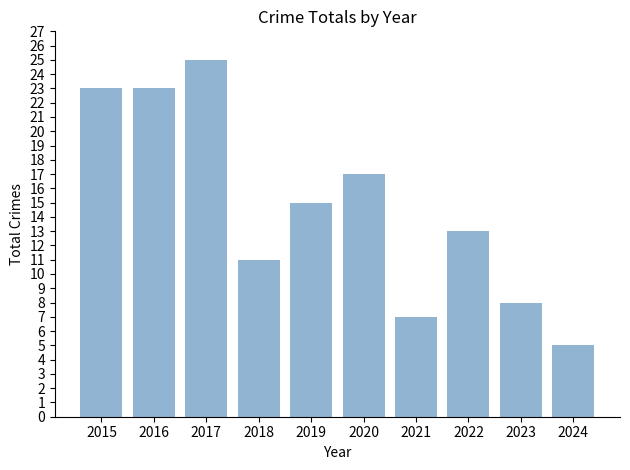

Are the bars horizontal?

No